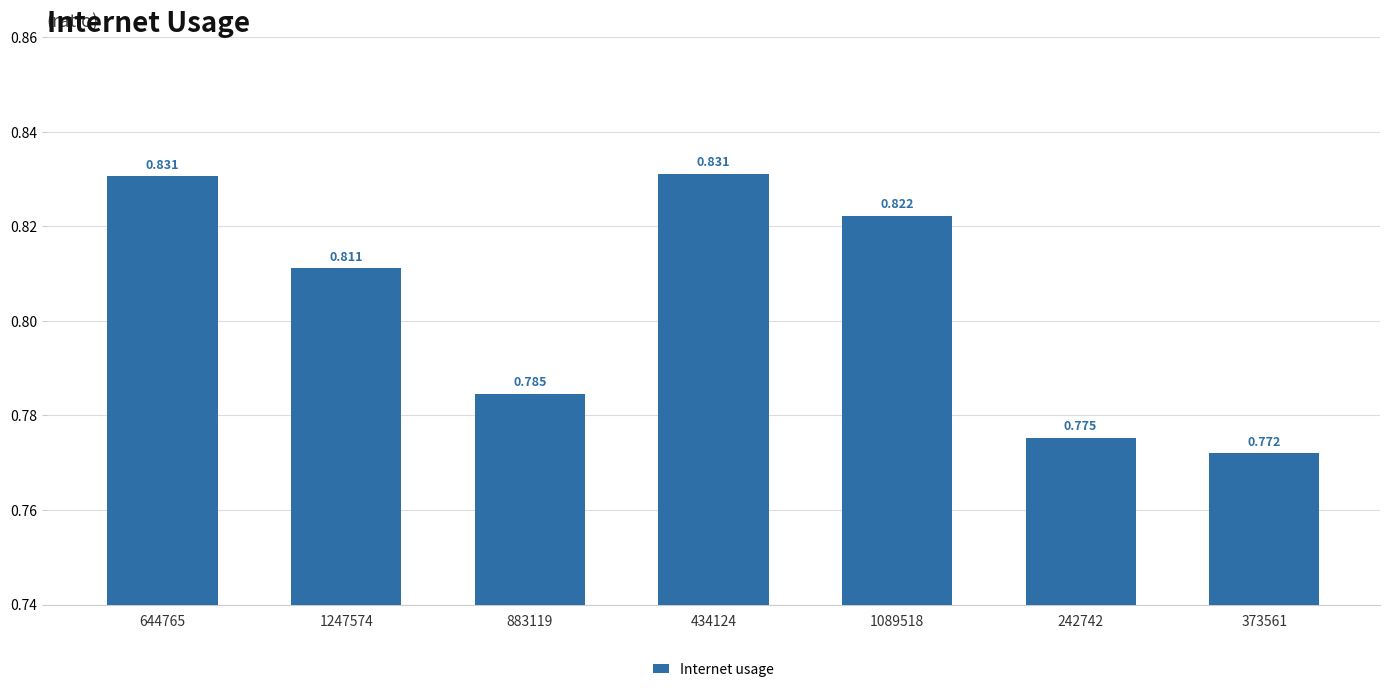

Read the value at 1247574.

0.8